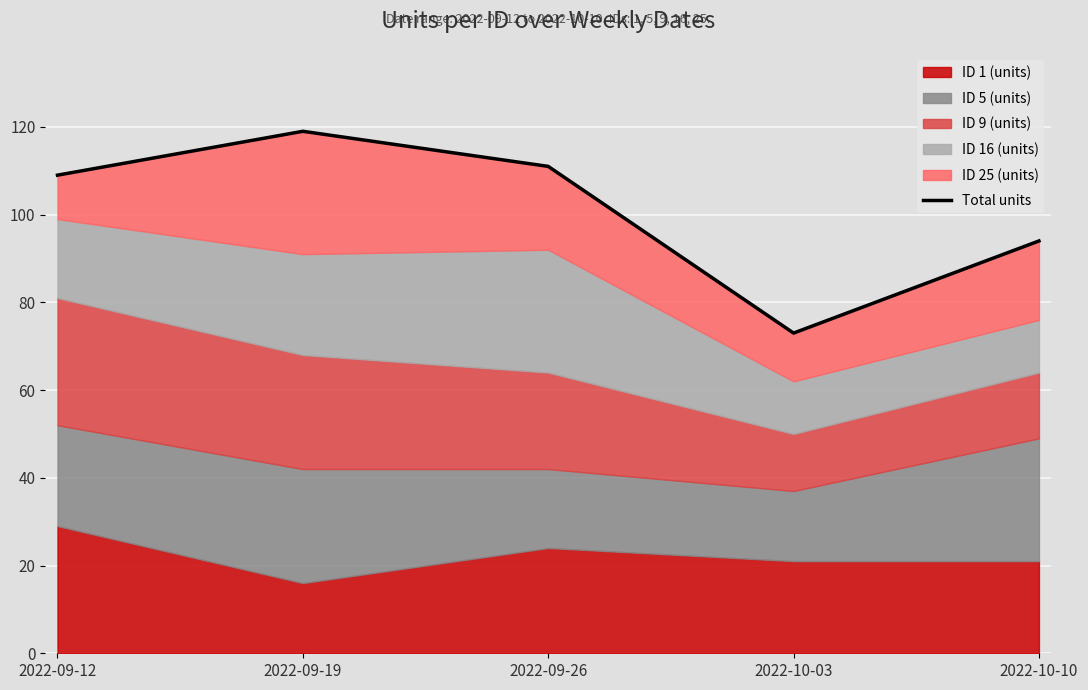

Reading left to right, list all the values displayed in this chart.

109	119	111	73	94